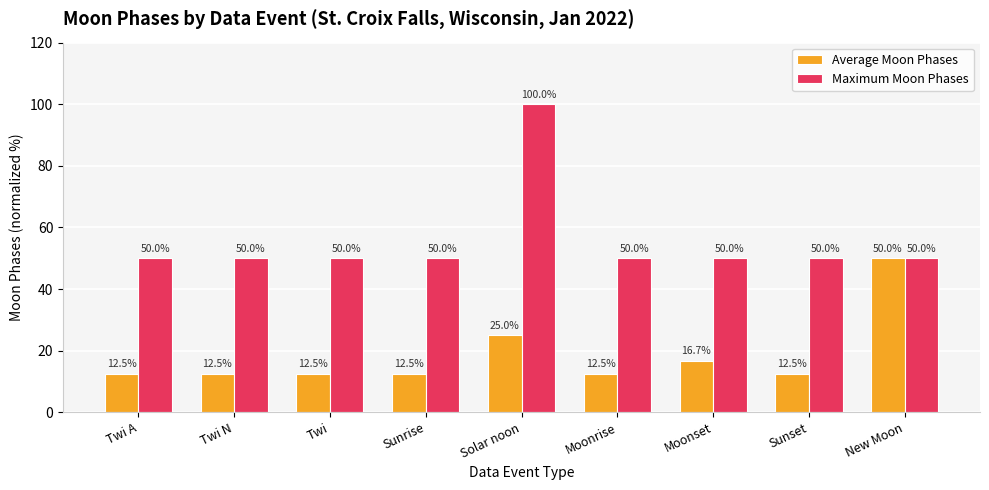

How many bars are there in total?

18